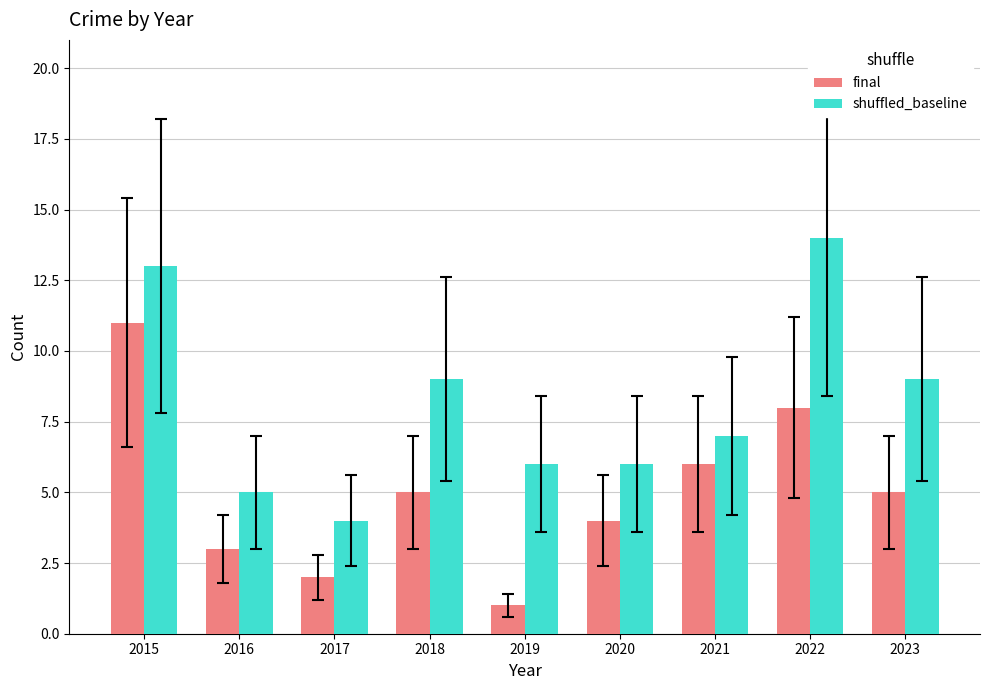

At 2015, list the series in order from largest to smallest.

shuffled_baseline, final